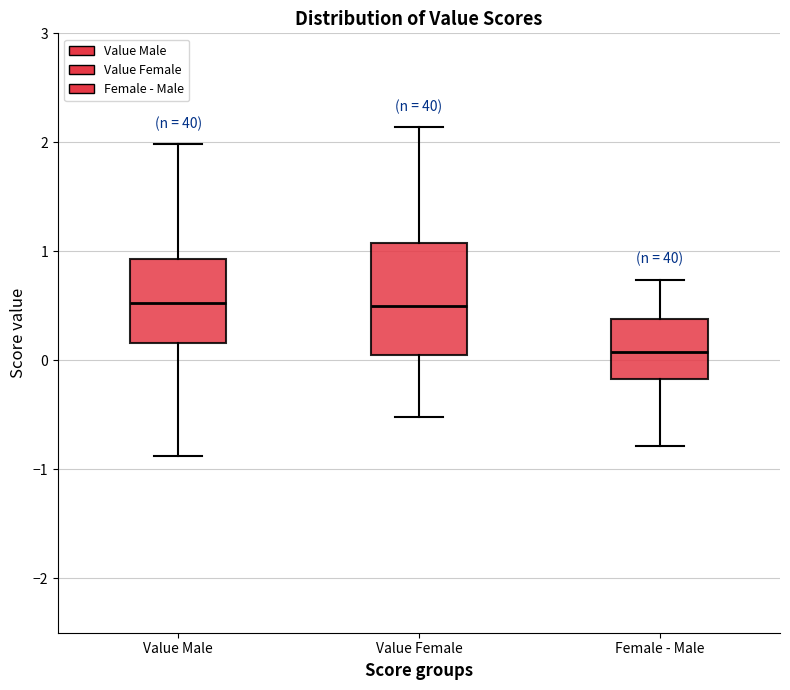

Comparing the boxes themselves (not the whiskers), which one is the tallest?

Value Female